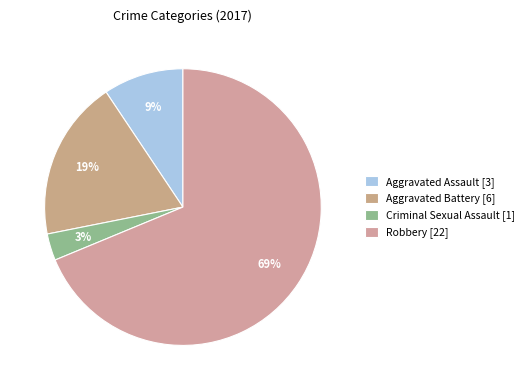

What is the ratio of the value at Aggravated Battery to the value at Criminal Sexual Assault?

6.0